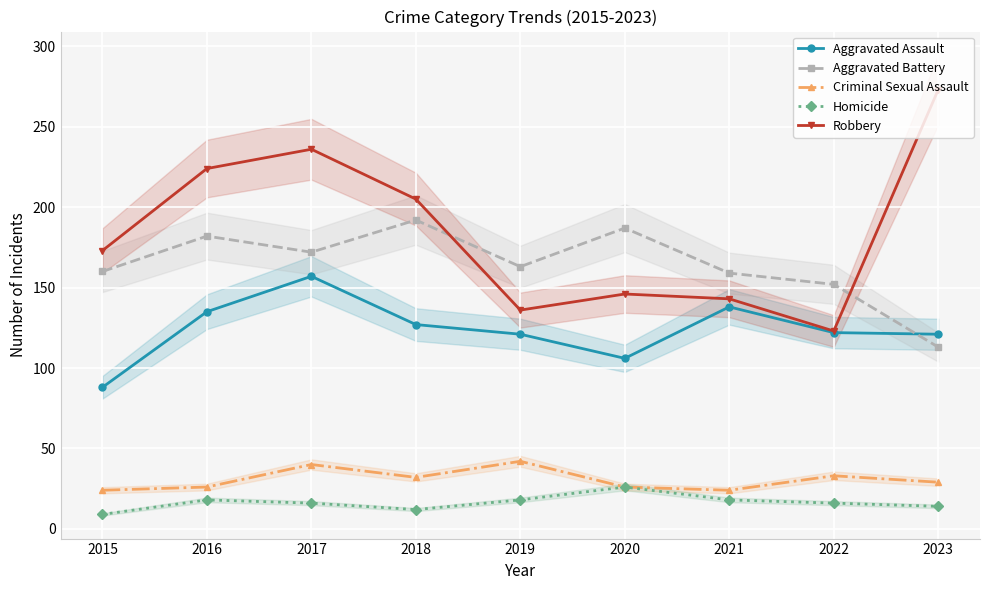

What are all the series names shown in the legend?

Aggravated Assault, Aggravated Battery, Criminal Sexual Assault, Homicide, Robbery